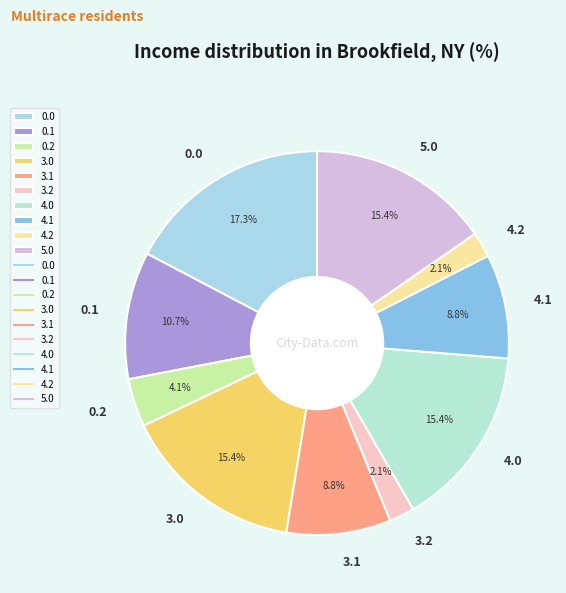

How many segments does this pie chart have?

10